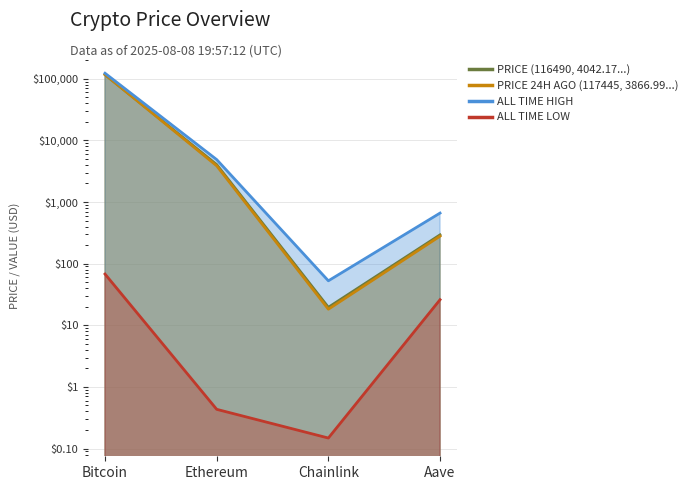

Where is the first local minimum for allTimeHigh?

Chainlink